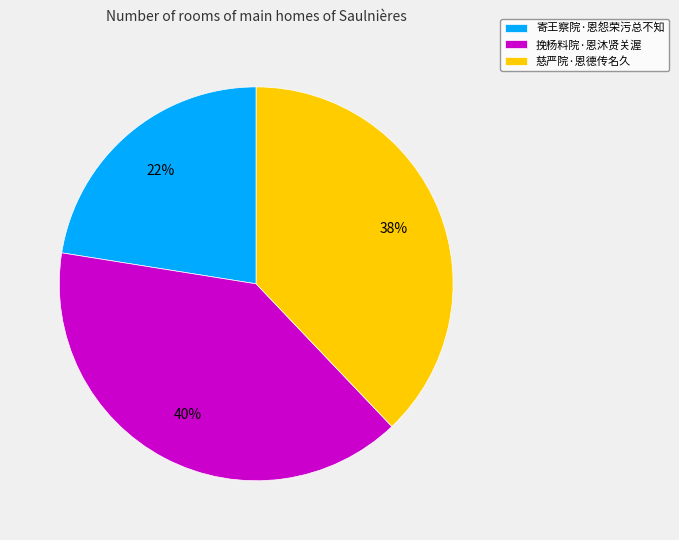

To the nearest percent, what is the combined percentage of 寄王察院·恩怨荣污总不知 and 慈严院·恩德传名久?

60%